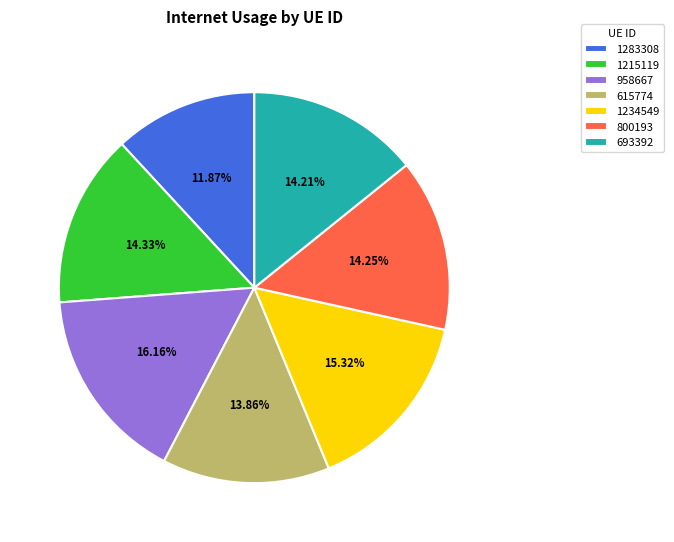

Which category has the smallest portion of the pie?

1283308